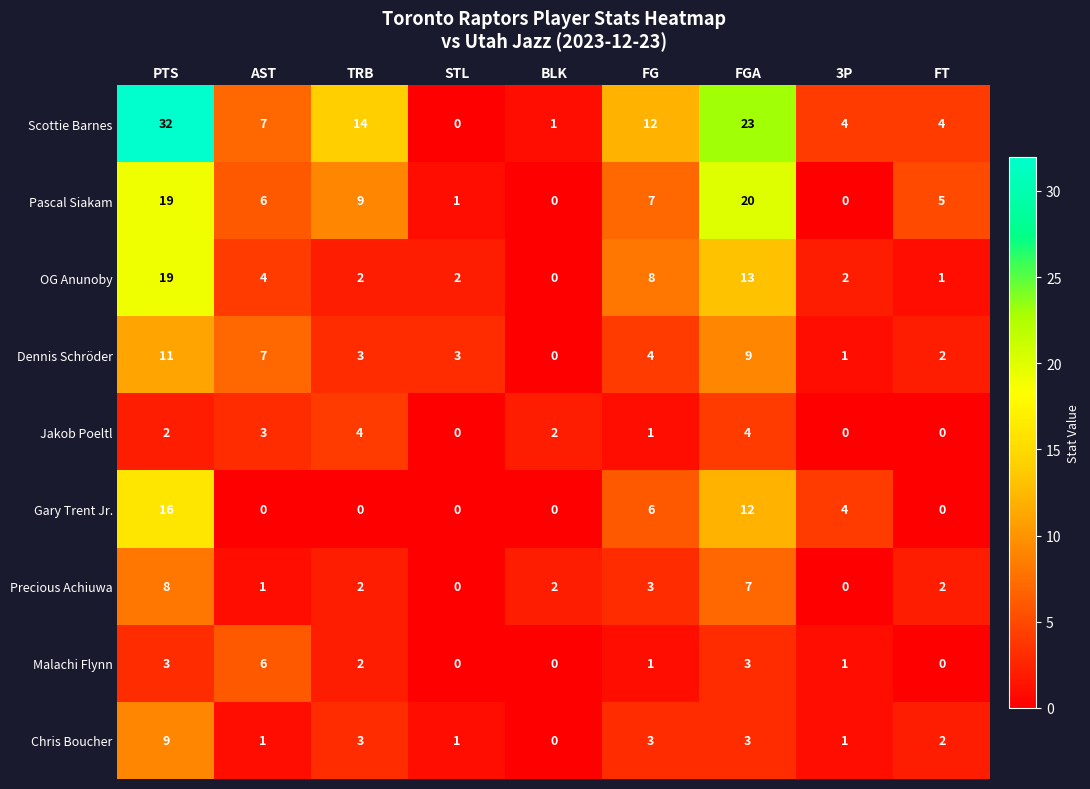

Count the Chris Boucher values in the range 1 to 3.

7